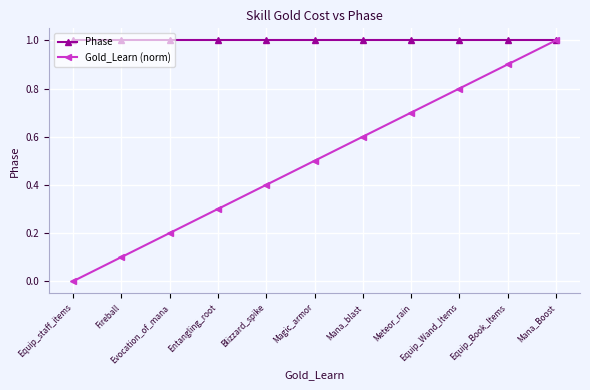

The Gold_Learn (norm) series shows 0.7 at Meteor_rain. True or false?

True